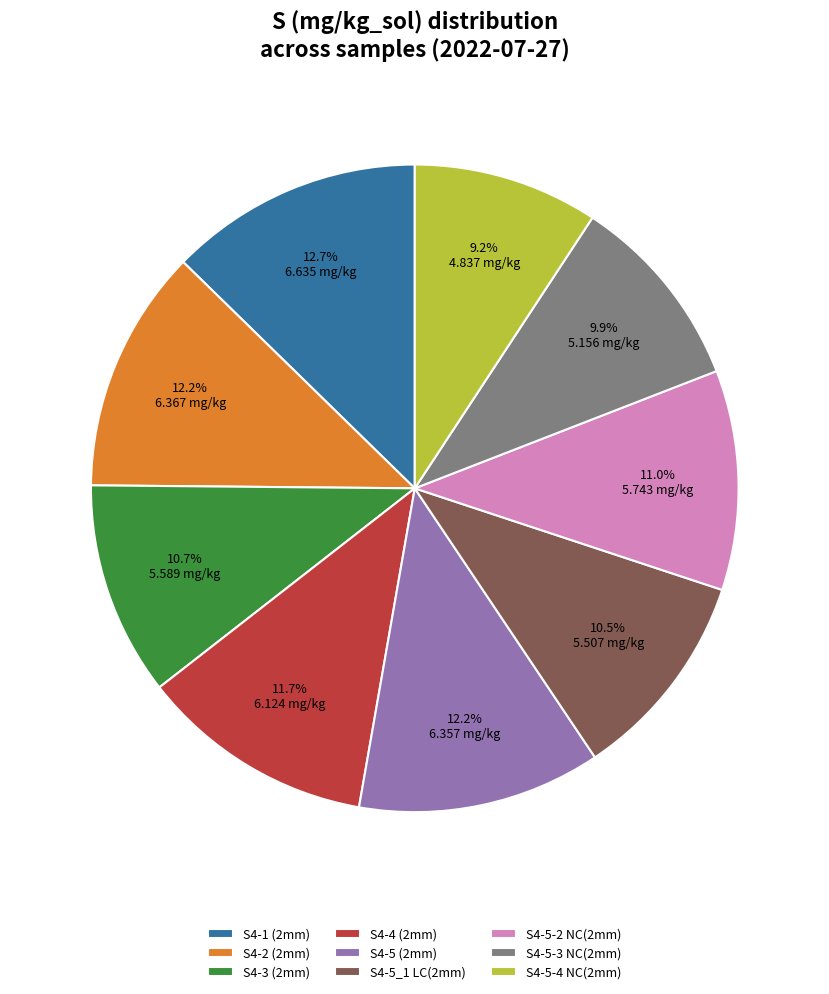

What is the ratio of the value at S4-5-4 NC(2mm) to the value at S4-5-3 NC(2mm)?

0.9